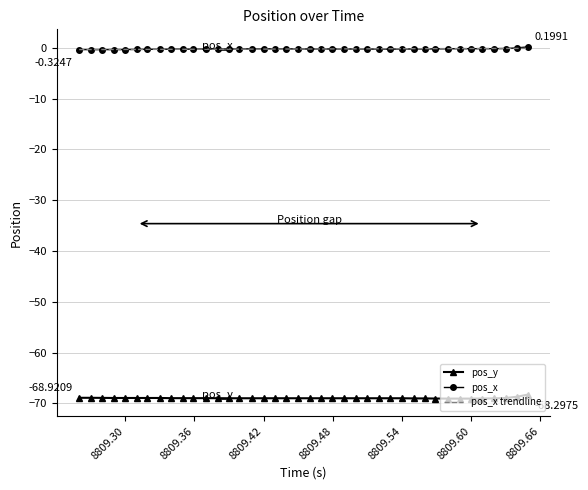

True or false: pos_y and pos_x trendline intersect in this chart.

False